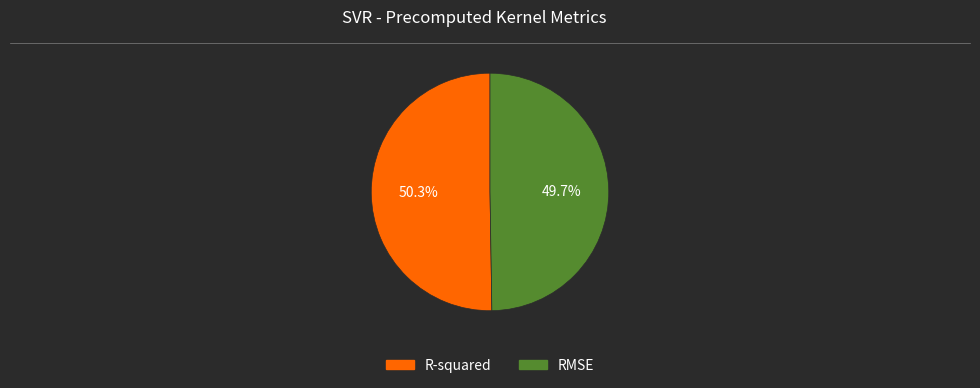

What is the smallest slice in the pie chart?

RMSE